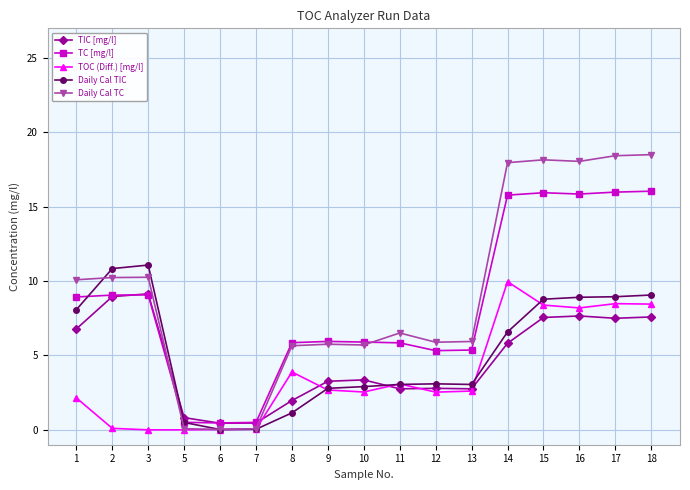

Is it true that TIC [mg/l] equals 11.7 at 17?

False